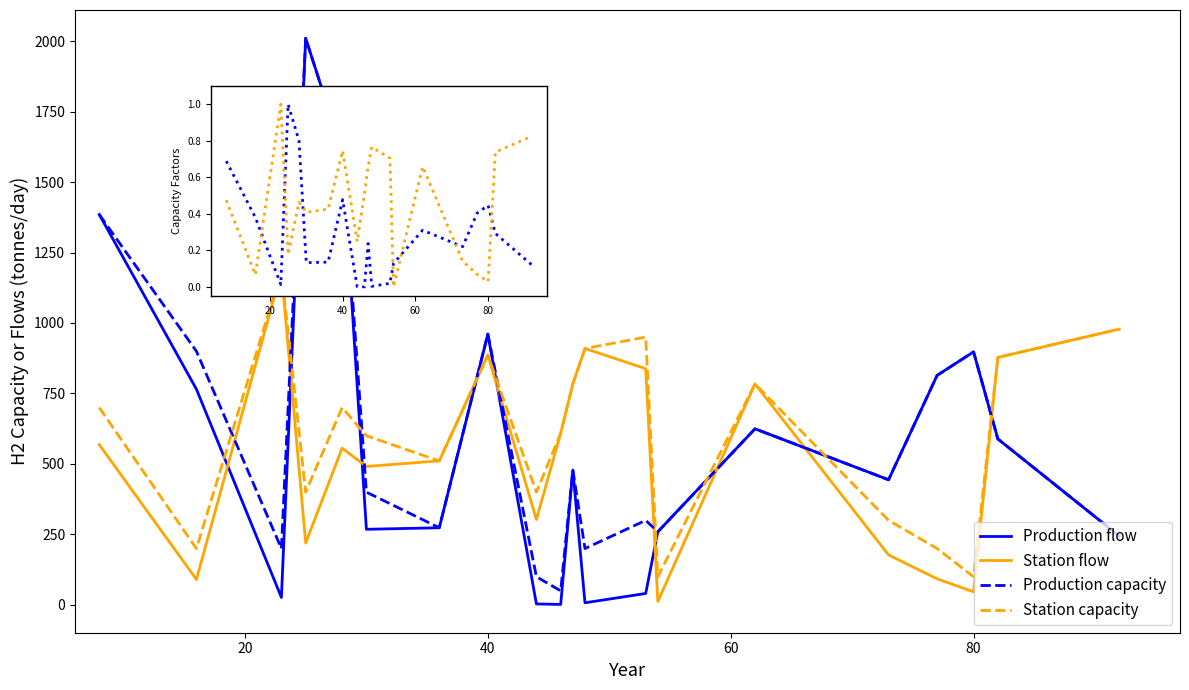

How many data points in Station capacity are less than 700?

10